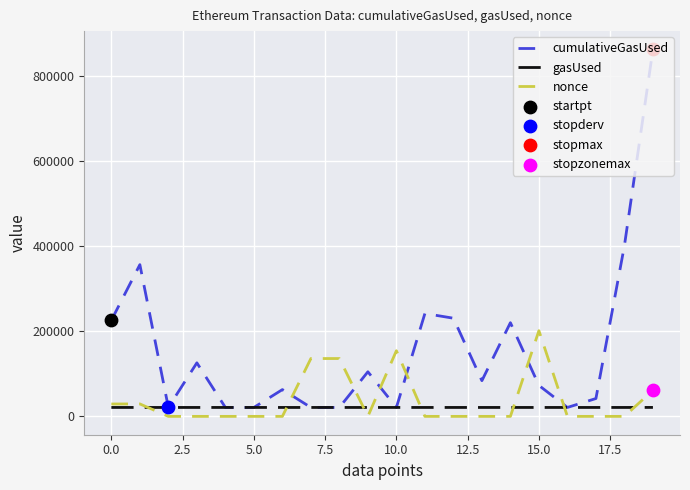

Which series has the widest spread of values?

cumulativeGasUsed